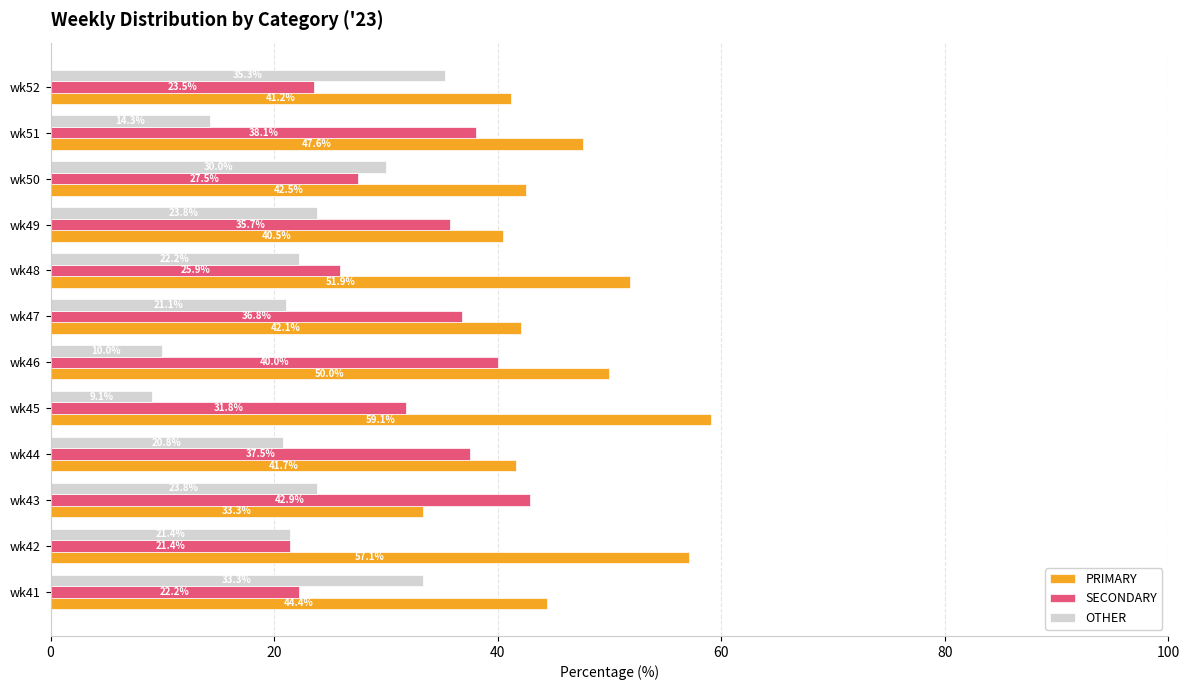

What is the sum of the PRIMARY values at wk52 and wk49?

81.7